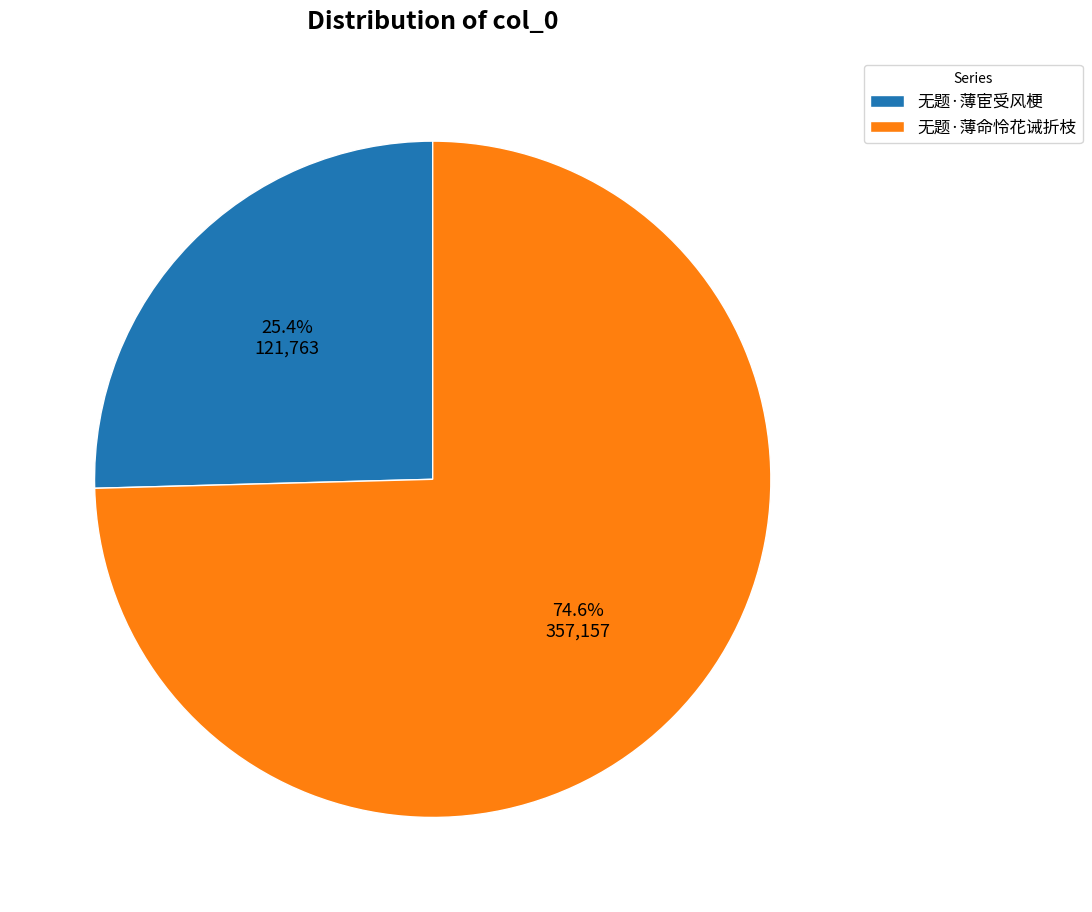

What is the ratio of the value at 无题·薄命怜花诫折枝 to the value at 无题·薄宦受风梗?

2.9